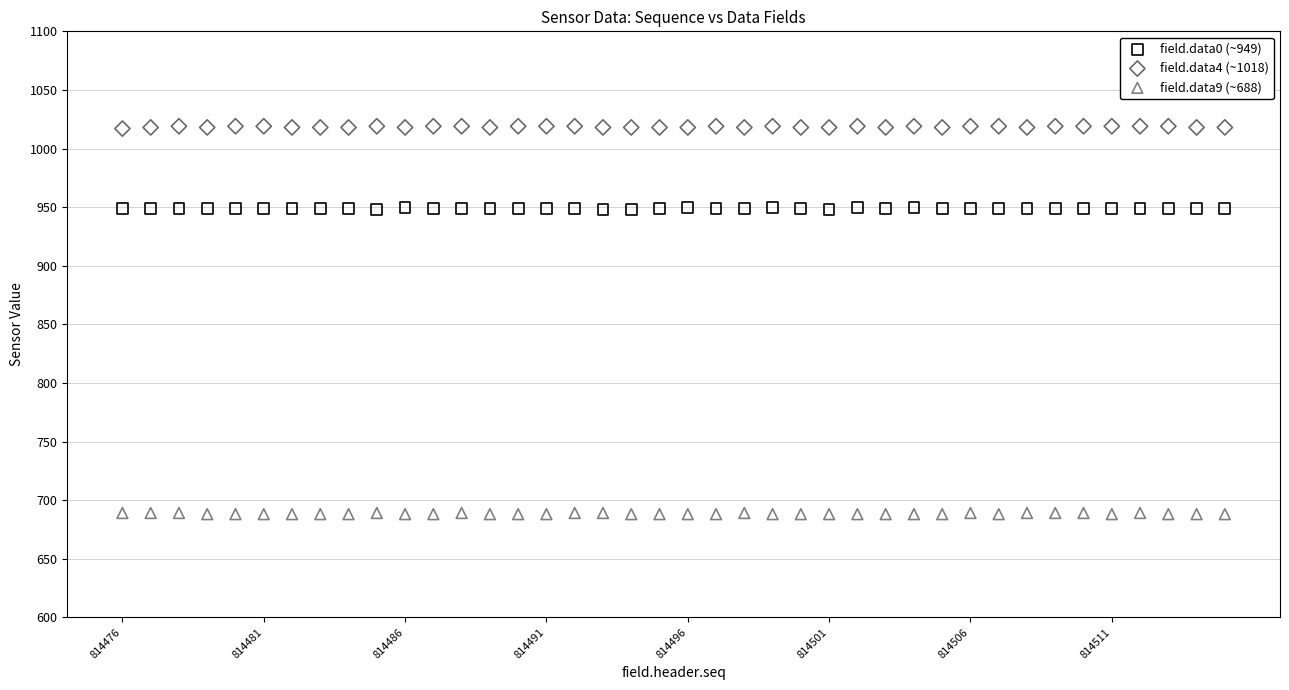

Across all data points, what is the range of Y values (max minus min)?

331